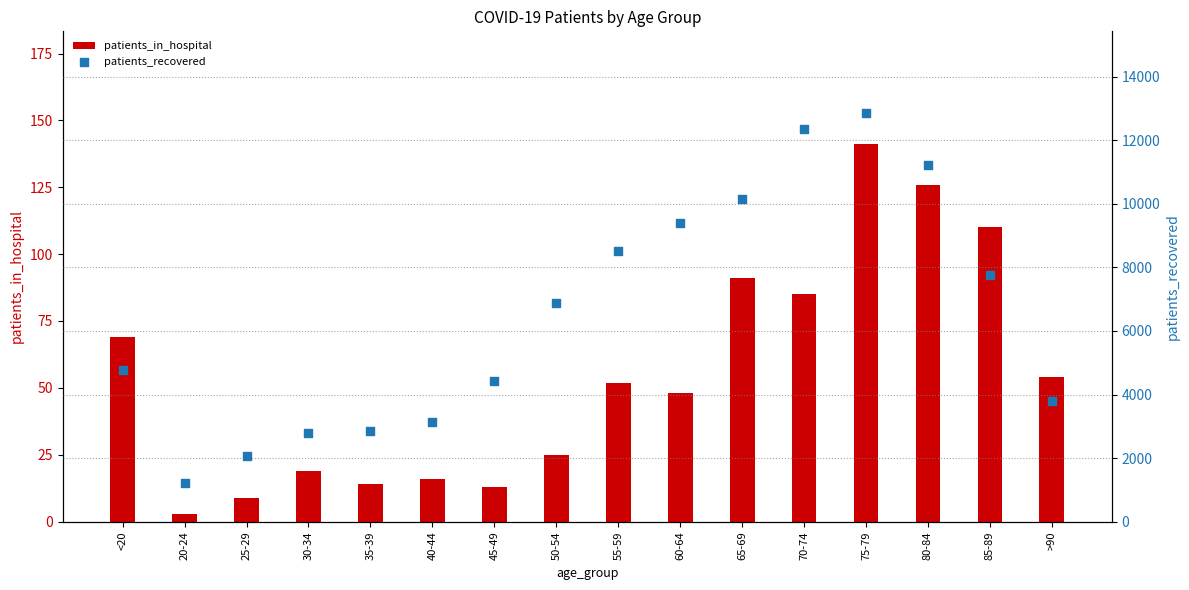

Which series reaches the maximum Y coordinate?

patients_recovered